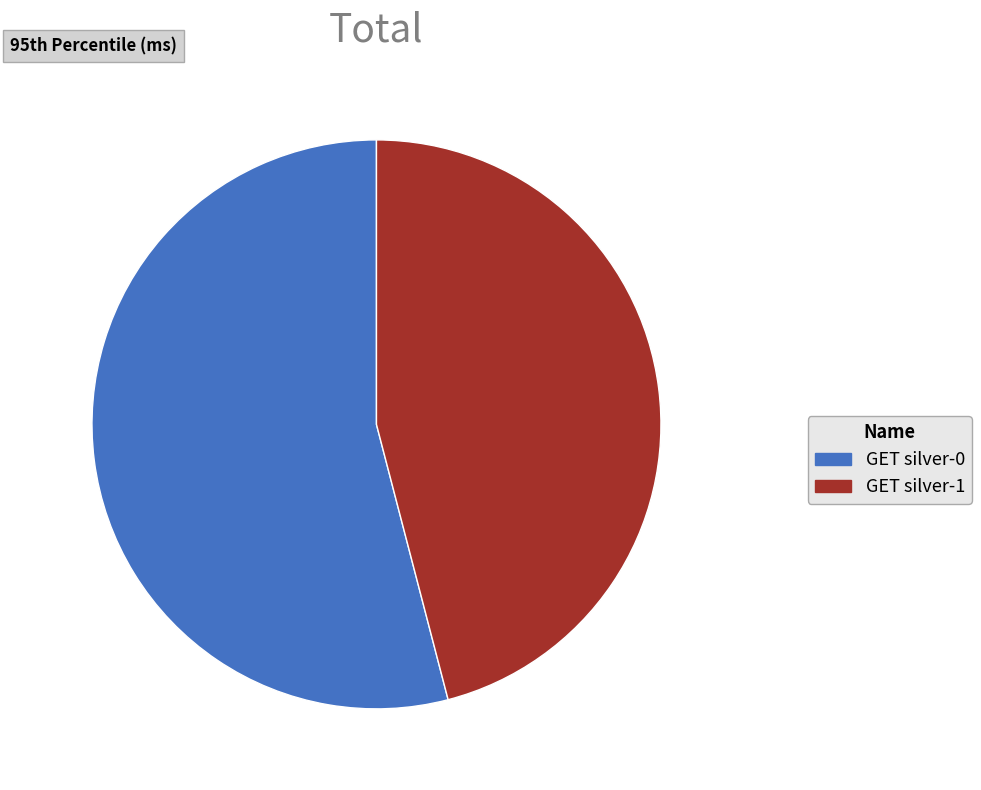

Which category has the biggest portion of the pie?

GET silver-0